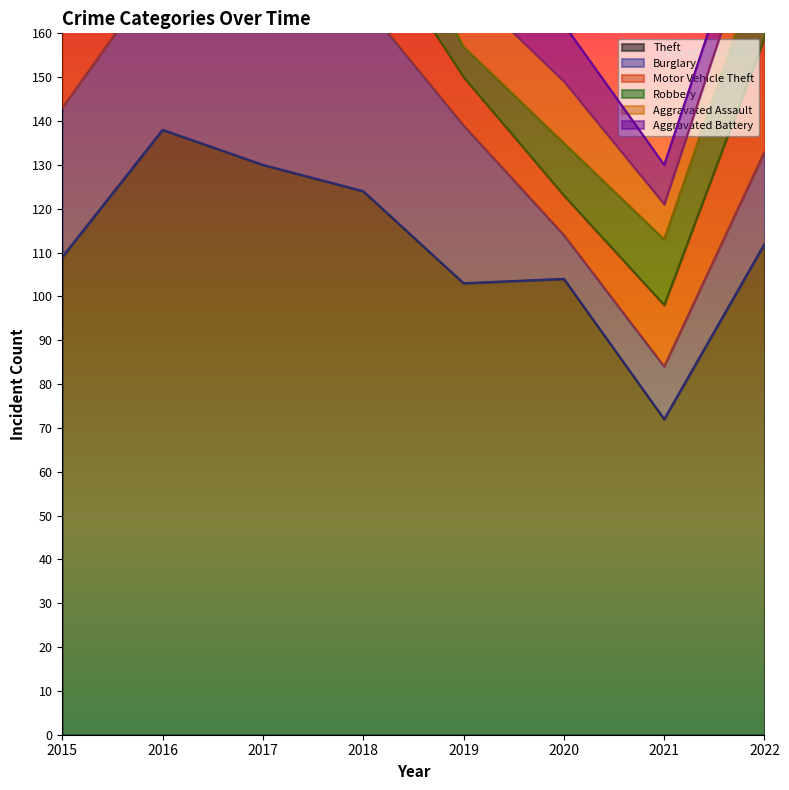

How many lines are shown in the chart?

6